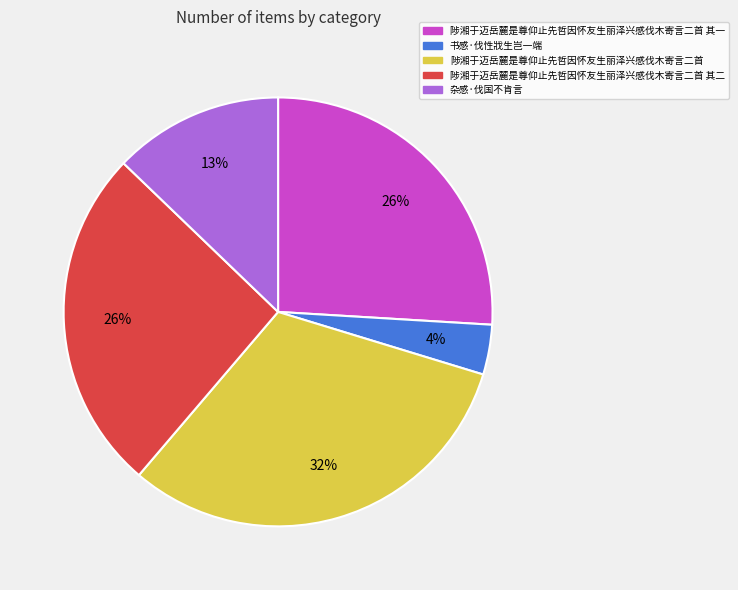

How many segments does this pie chart have?

5